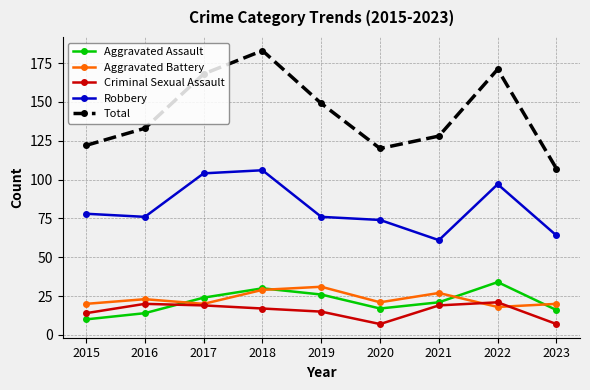

How many interior local peaks does the Aggravated Battery series have?

3